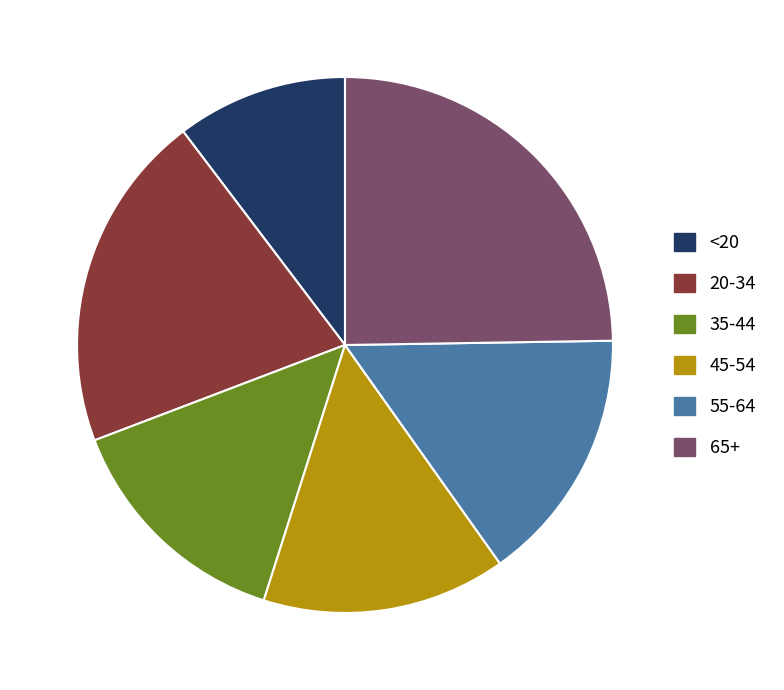

Do 45-54 and 55-64 together represent more than half of the pie?

No